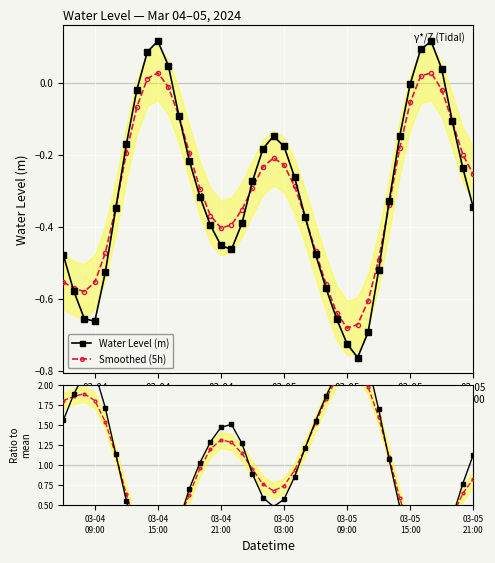

True or false: Smoothed (5h) has more than 0 interior local peaks.

True